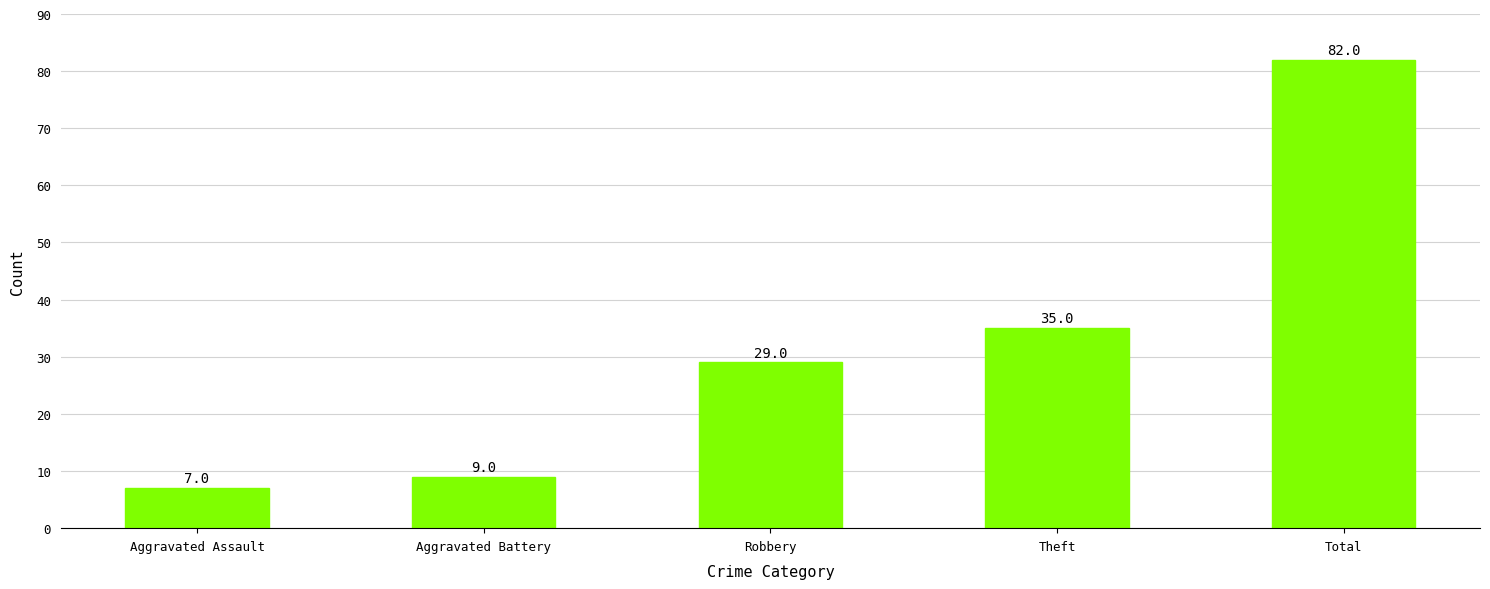

How many data points does each series have?

5